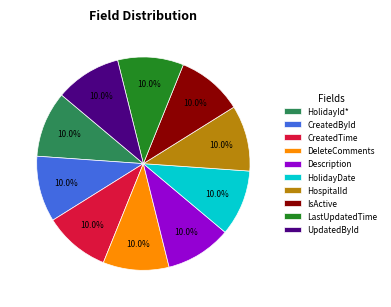

Does any single category account for the majority?

No